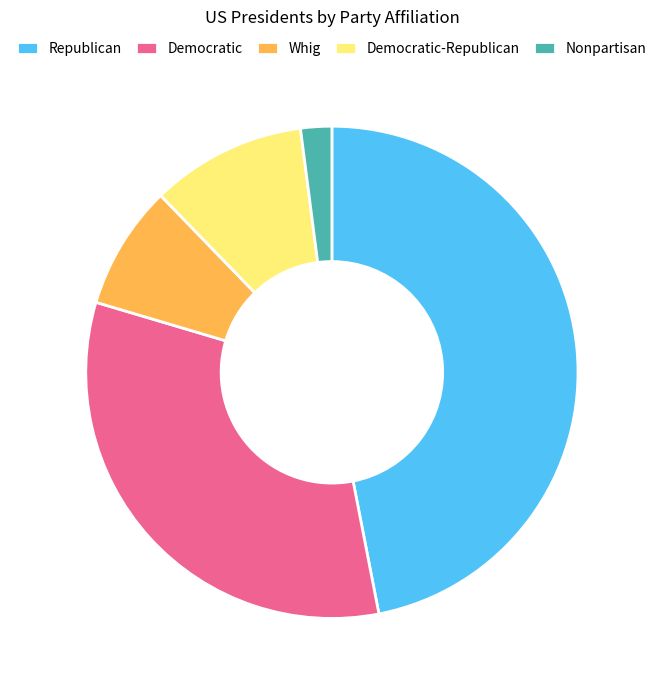

Is it true that Democratic-Republican is 10% of the pie?

True